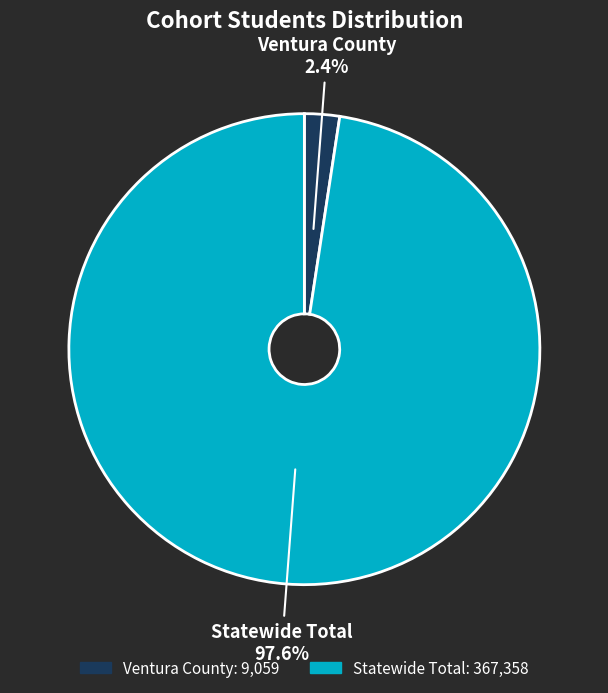

How many slices are in this pie chart?

2